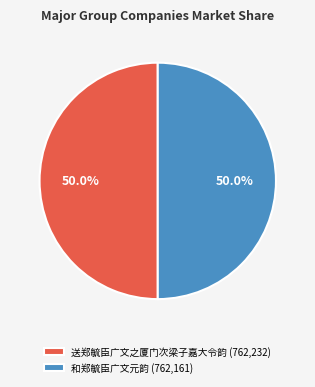

What is the ratio of the value at 送郑毓臣广文之厦门次梁子嘉大令韵 (762,232) to the value at 和郑毓臣广文元韵 (762,161)?

1.0